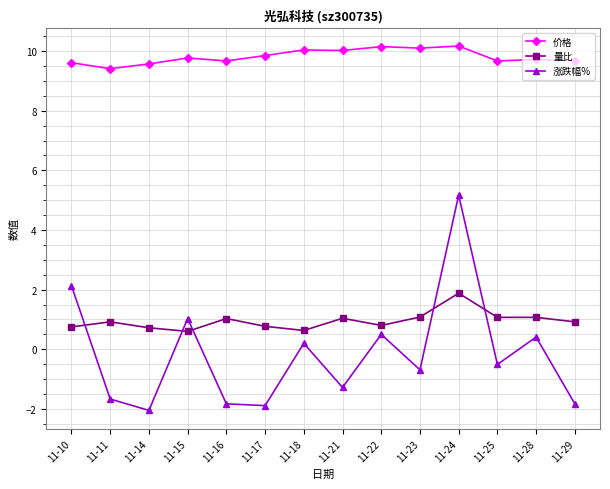

What are all the series names shown in the legend?

价格, 量比, 涨跌幅%